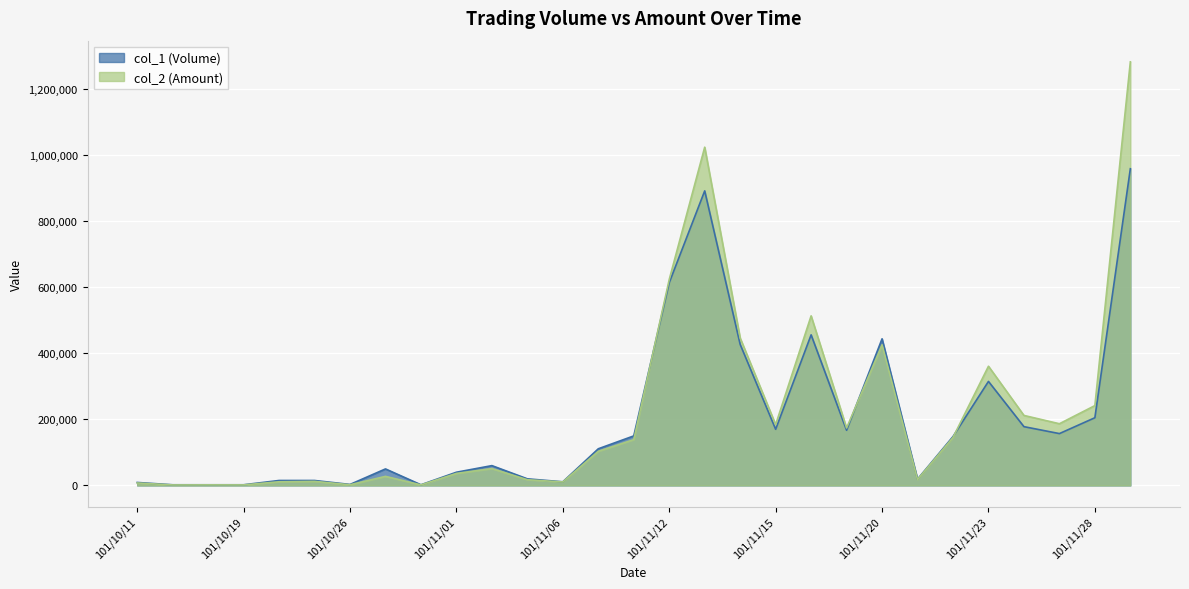

Rank the series by their maximum value, from highest to lowest.

col_2 (Amount), col_1 (Volume)